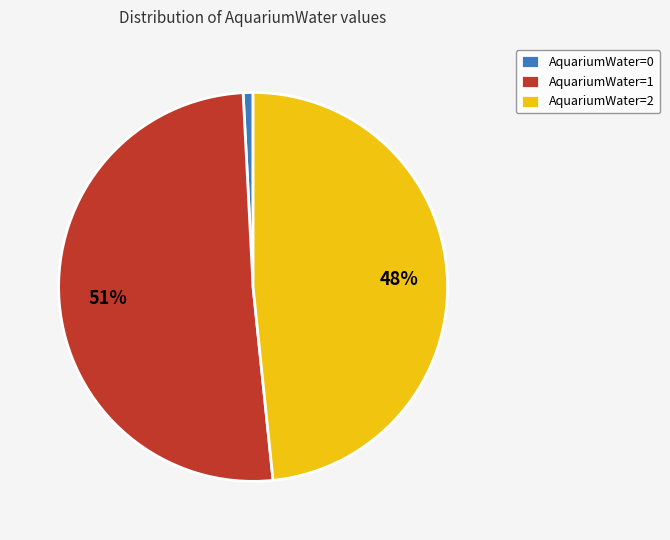

Which slice is the largest?

AquariumWater=1